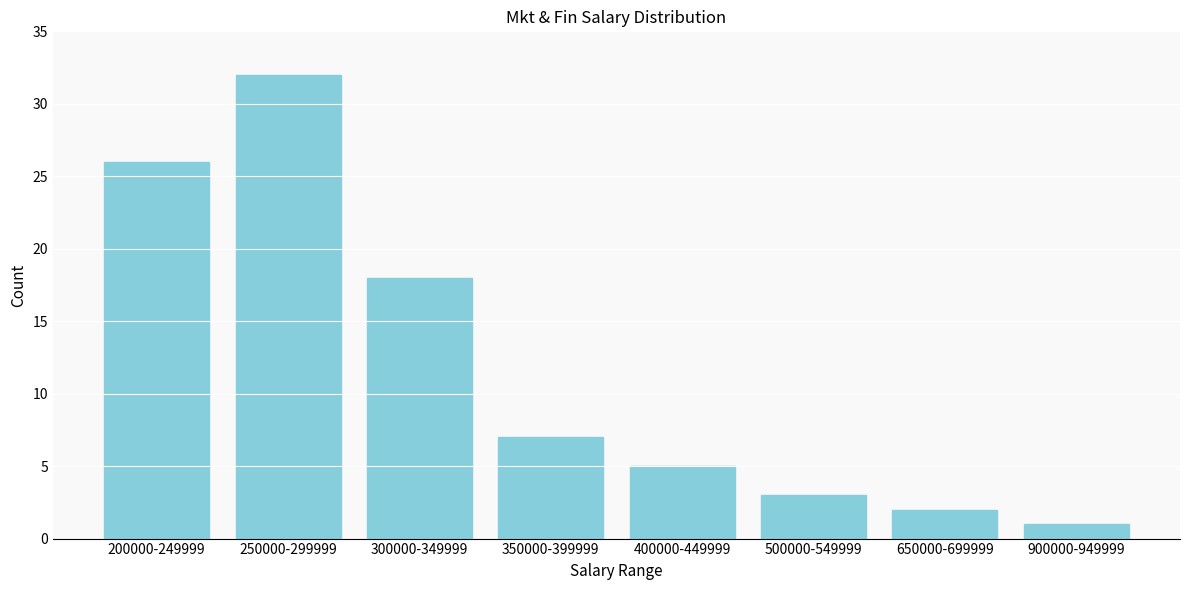

Reading left to right, extract all data points from this chart.

26	32	18	7	5	3	2	1